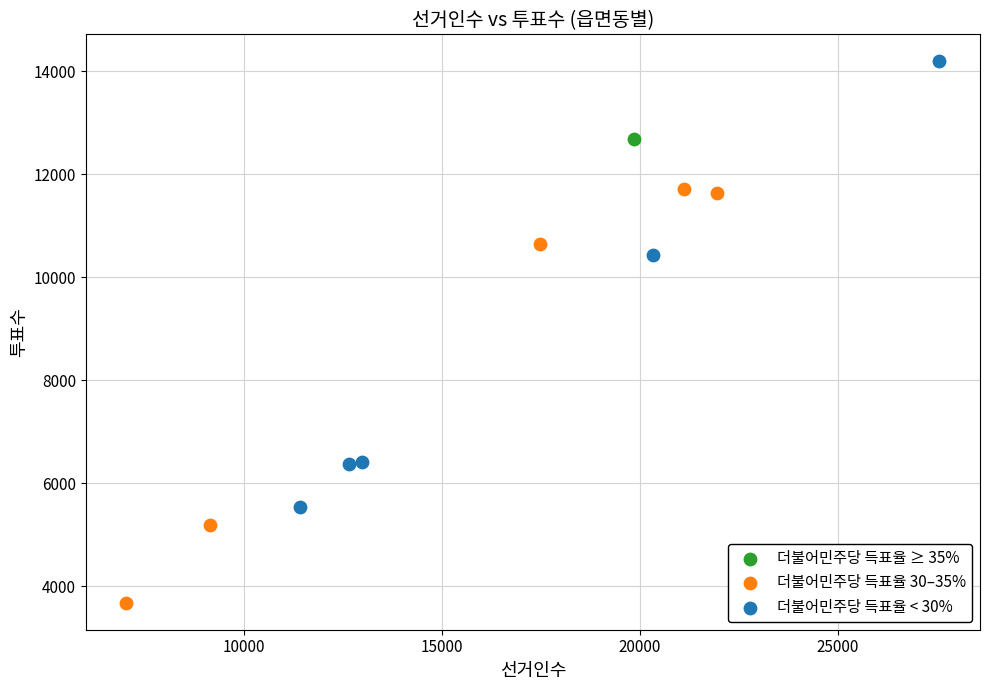

What are all the series names shown in the legend?

더불어민주당 득표율 ≥ 35%, 더불어민주당 득표율 30–35%, 더불어민주당 득표율 < 30%